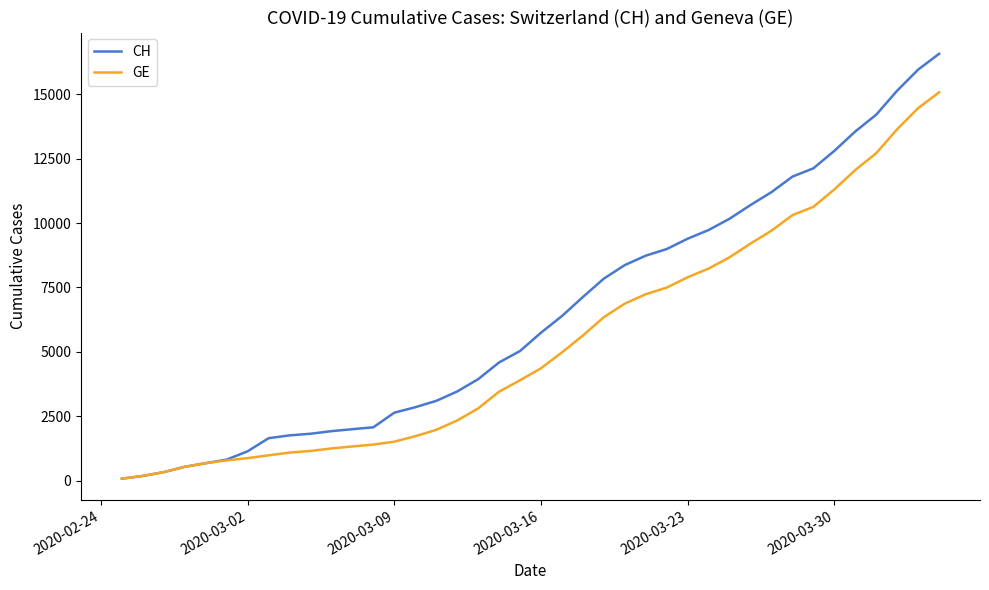

What is the maximum value shown in the chart?

16574